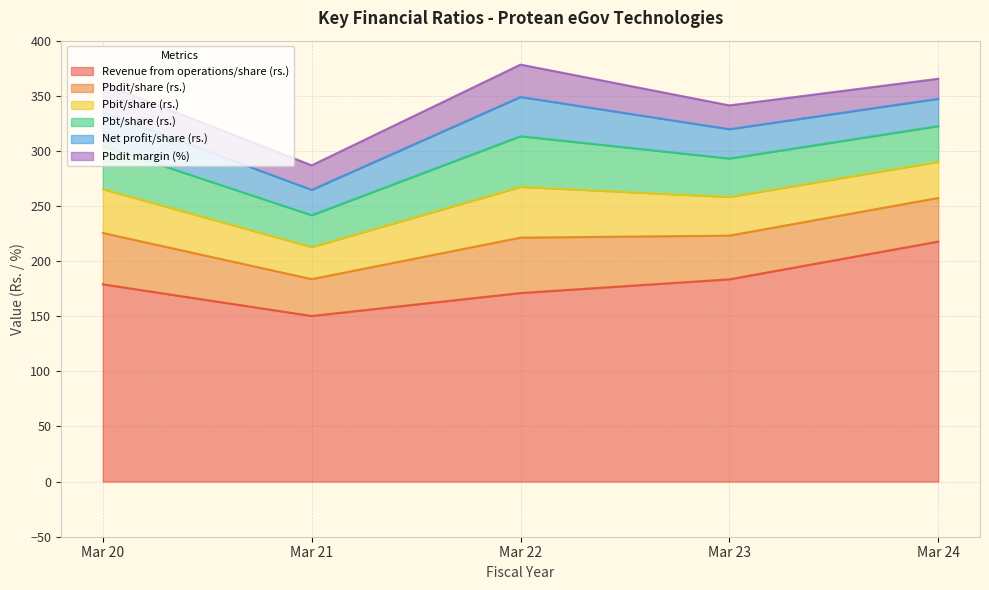

How many distinct data groups are displayed?

6